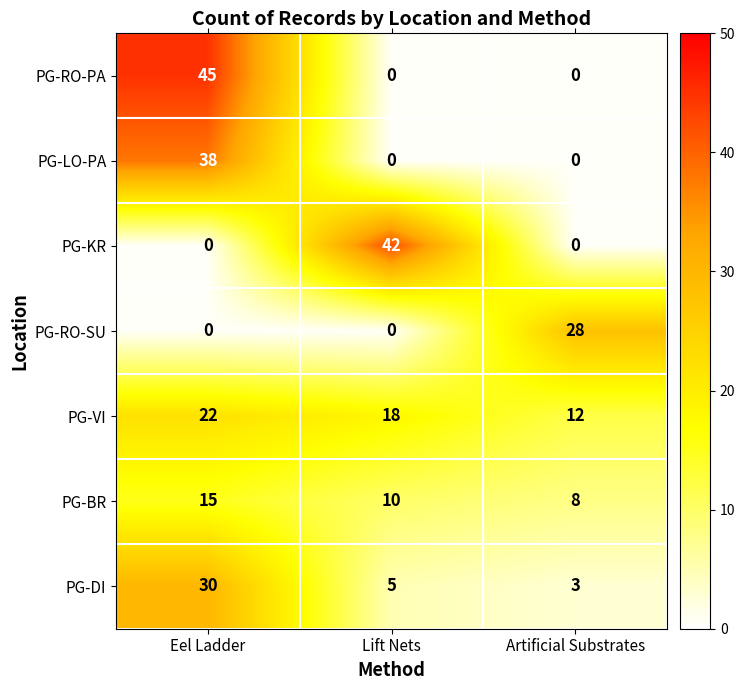

List the labels in order of PG-VI value, smallest first.

Artificial Substrates, Lift Nets, Eel Ladder